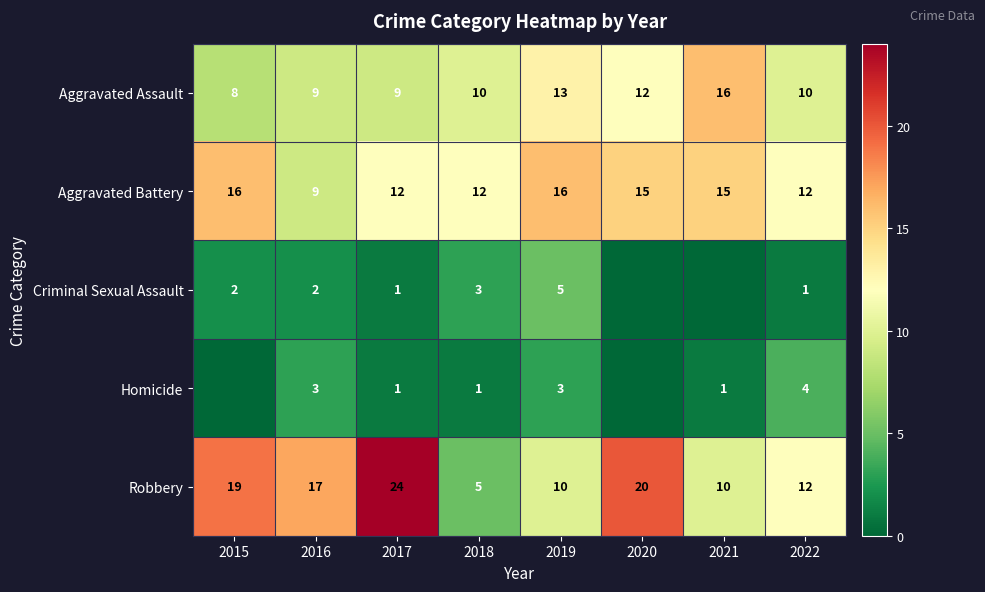

What is the sum of the Homicide values at 2022 and 2021?

5